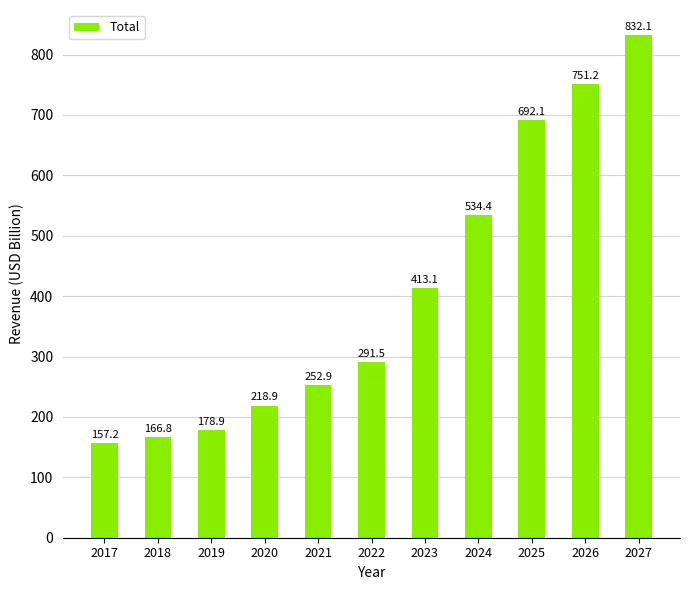

Reading left to right, transcribe all the data shown in this chart.

2017=157.2	2018=166.8	2019=178.9	2020=218.9	2021=252.9	2022=291.5	2023=413.1	2024=534.4	2025=692.1	2026=751.2	2027=832.1